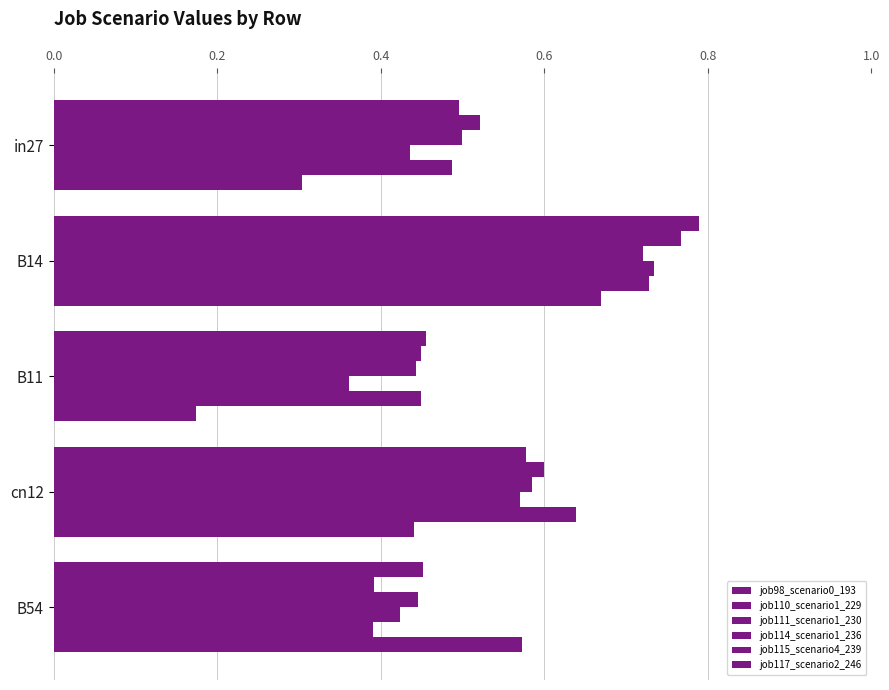

How many categories are shown in the chart?

5